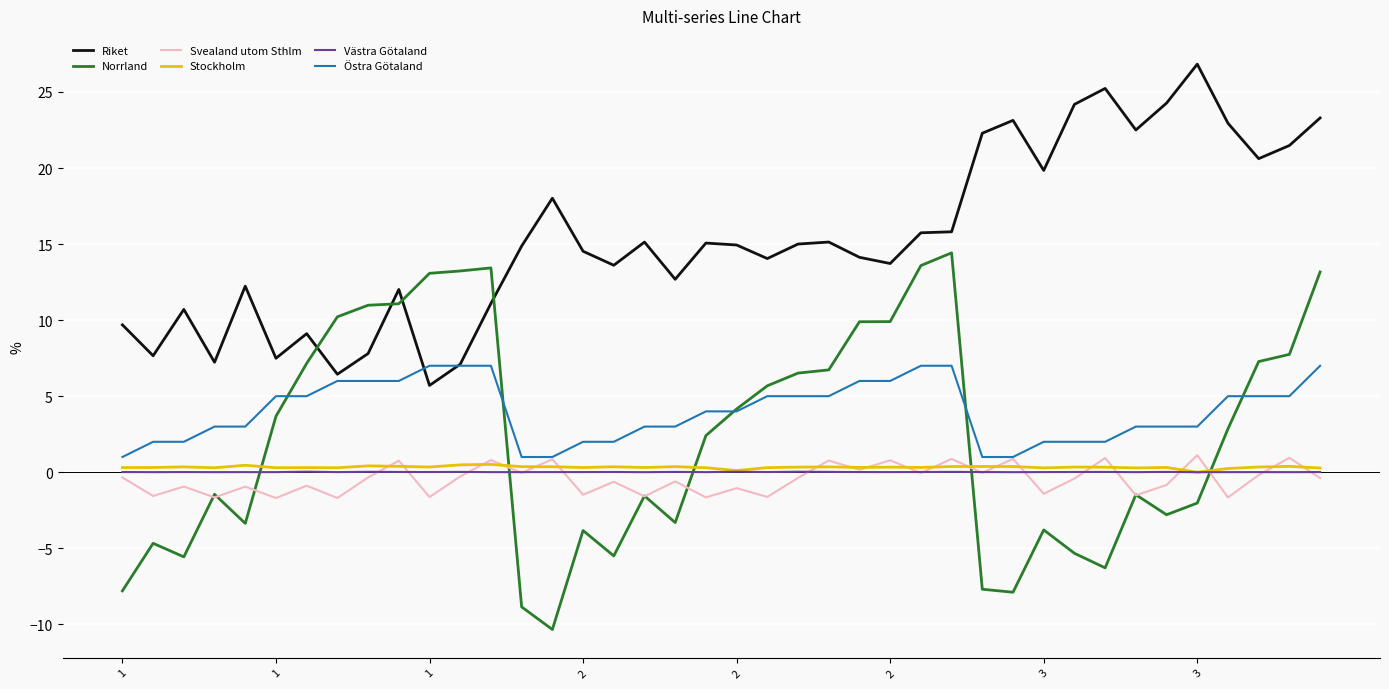

Which series has the largest total across all categories?

Riket